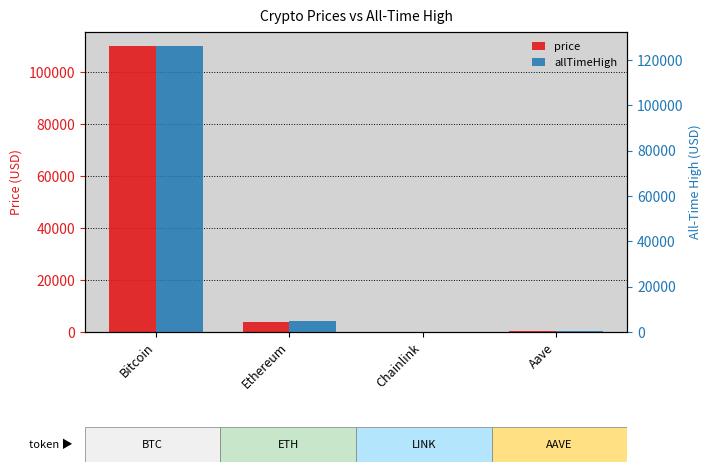

What value does the price series have at Aave?

227.6